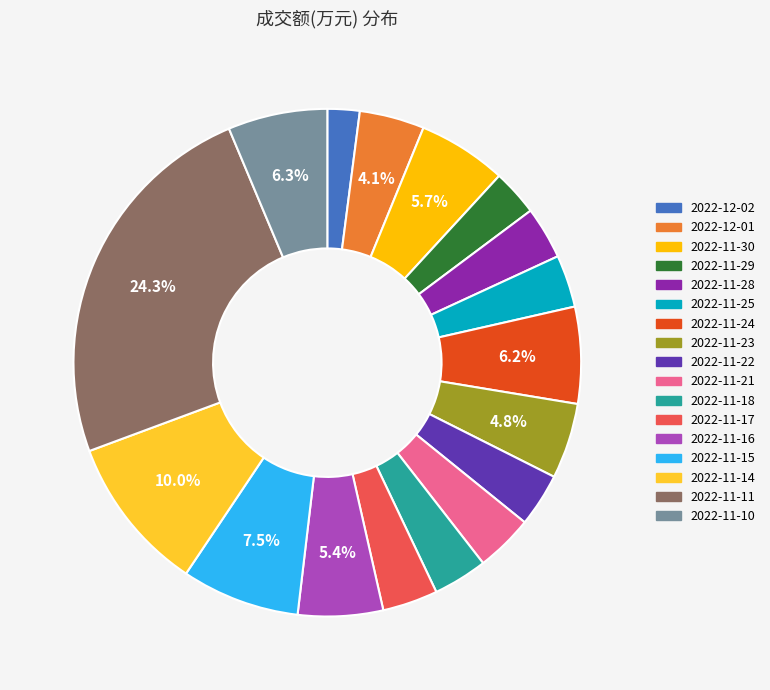

Is it true that 2022-12-02 is 13% of the pie?

False